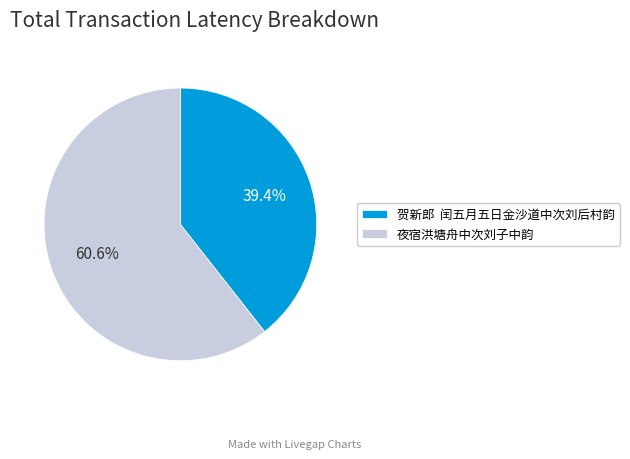

Which category has the biggest portion of the pie?

夜宿洪塘舟中次刘子中韵